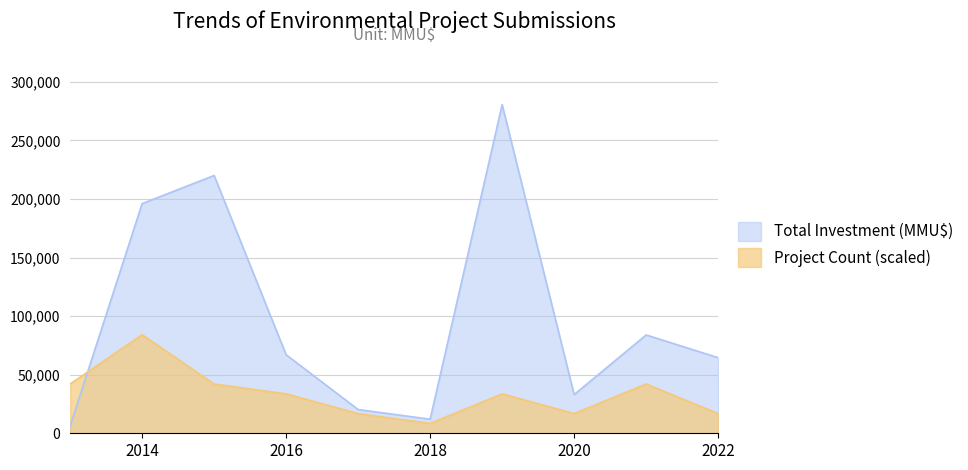

Where is the first local minimum for Total Investment (MMU$)?

2018